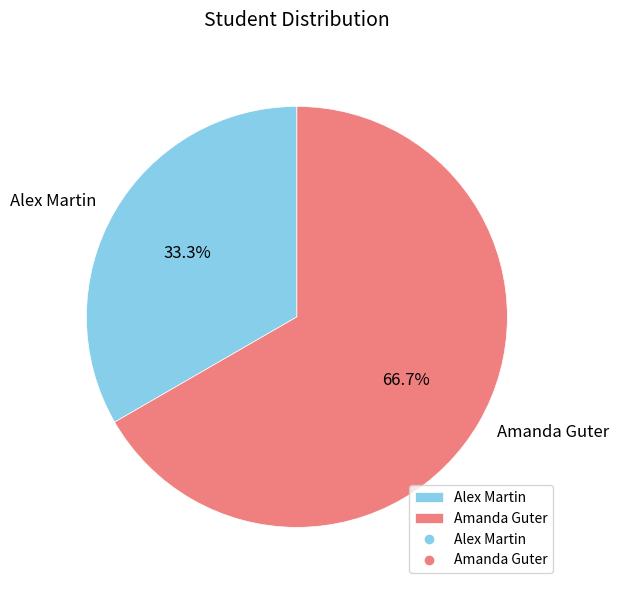

Is it true that Amanda Guter is 82% of the pie?

False